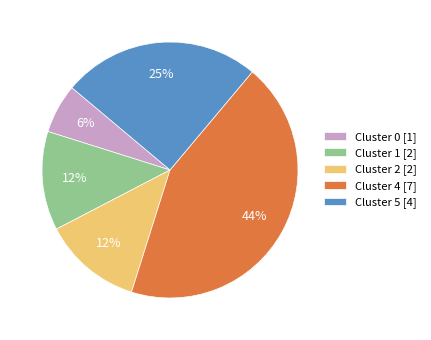

How many segments does this pie chart have?

5